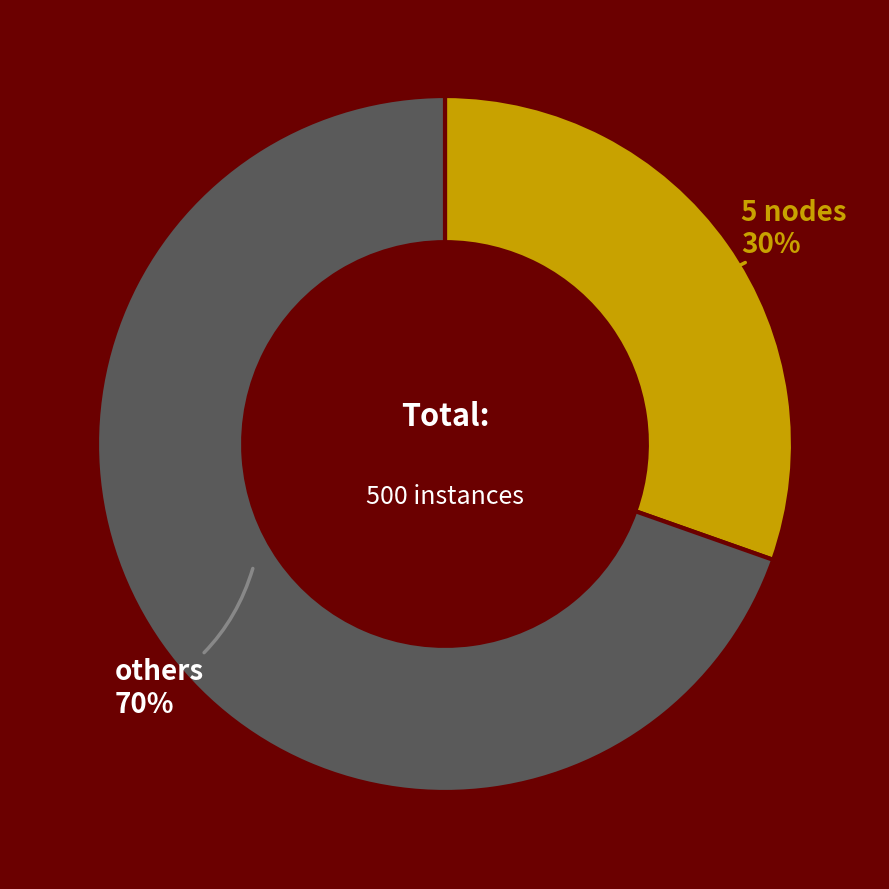

Which has a higher value, 5 nodes or others?

others